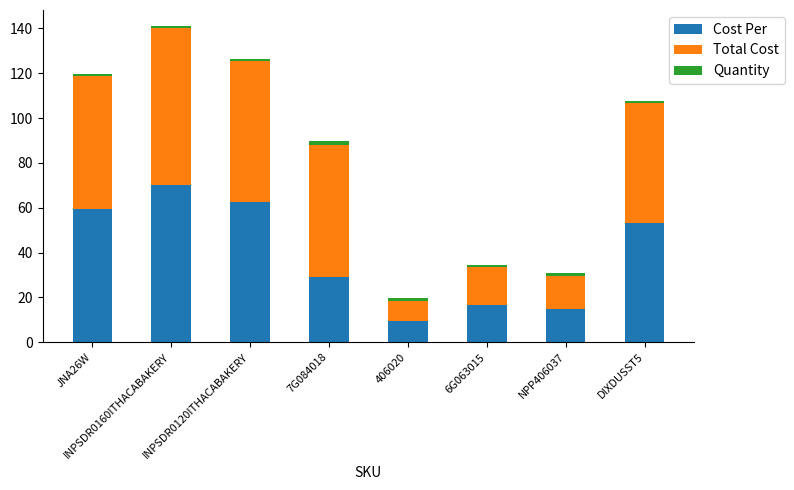

At which category is the sum across all series the highest?

INPSDR0160ITHACABAKERY